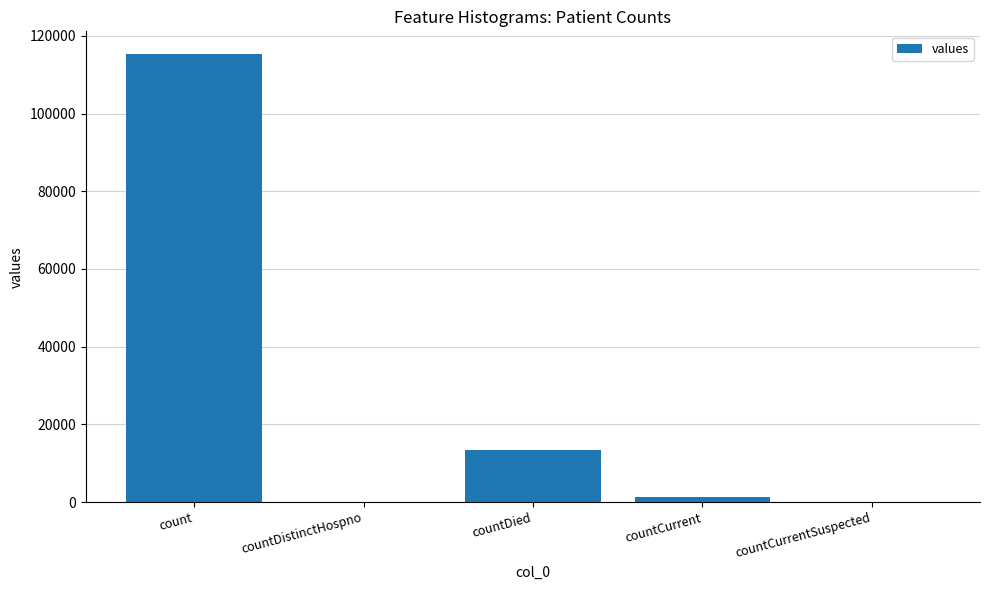

What is the change in value from count to countCurrent?

-113996